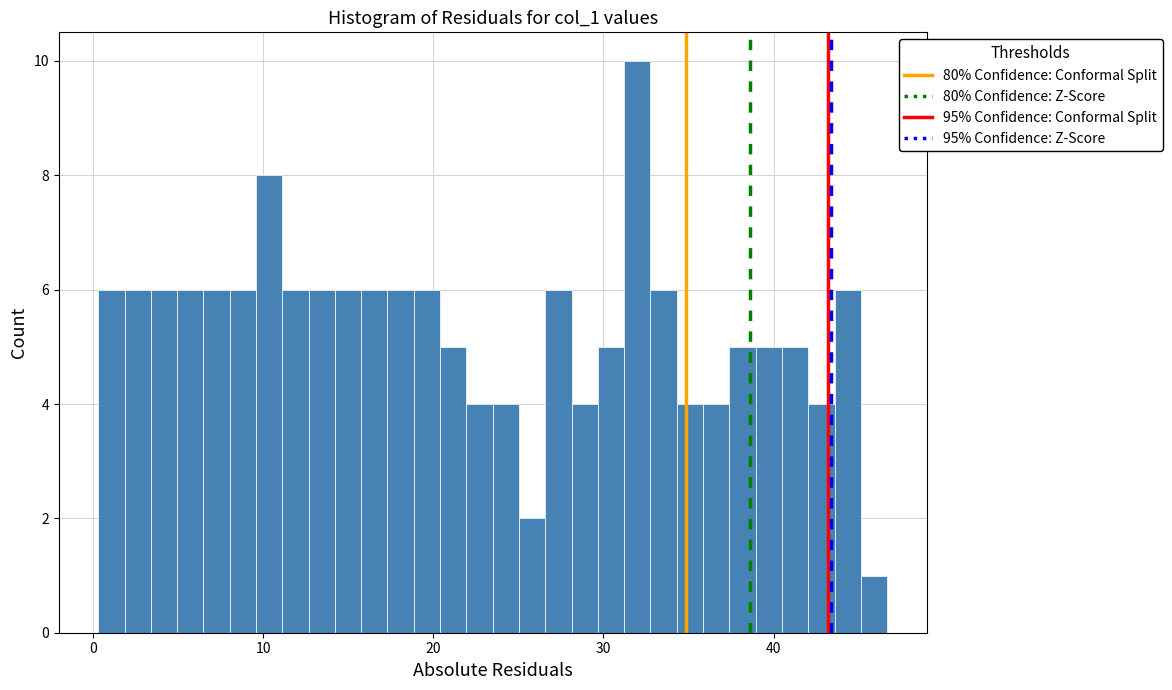

Read against the x-axis, roughly where is the centre of the tallest bar?

32